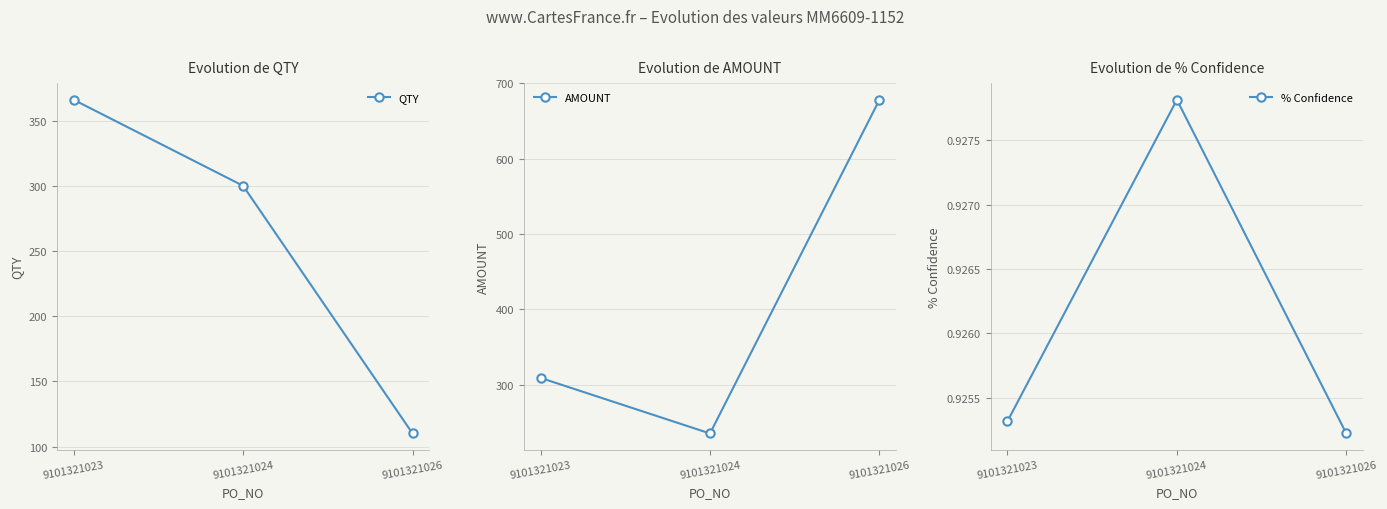

The value of QTY at 9101321023 is 366.0. True or false?

True